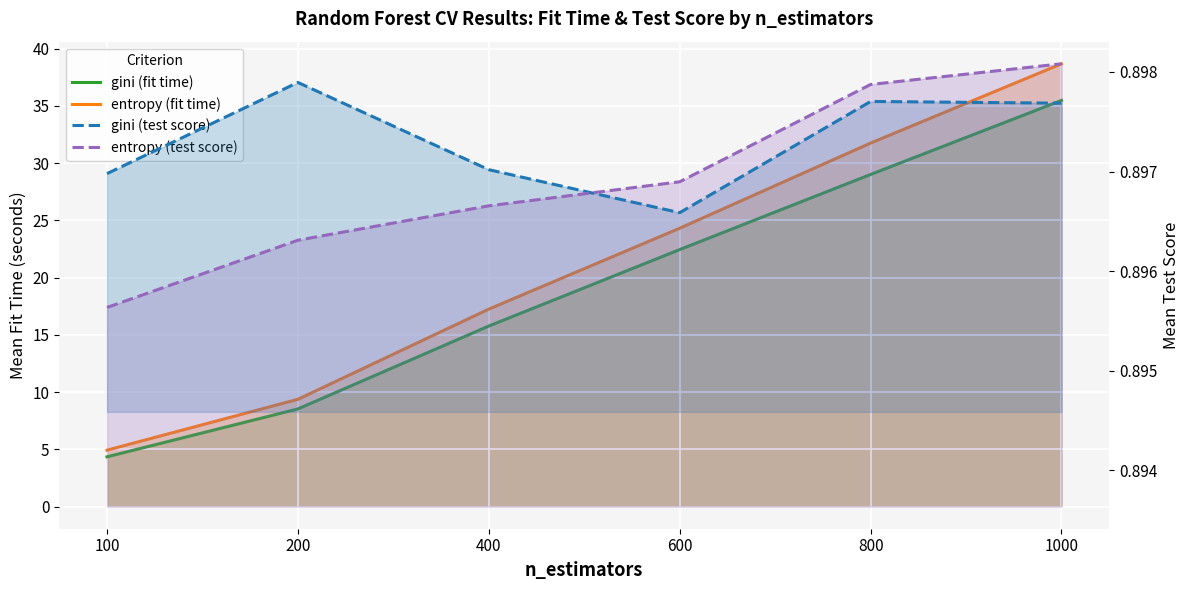

What are all the series names shown in the legend?

gini (fit time), entropy (fit time), gini (test score), entropy (test score)